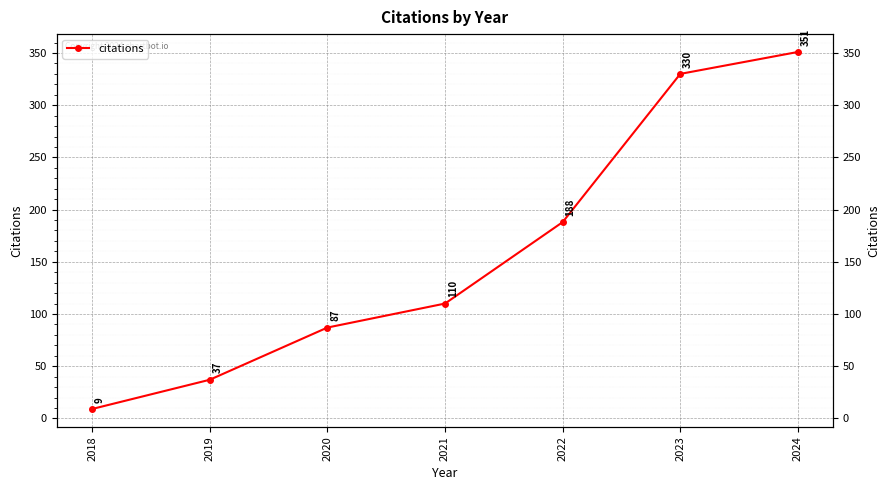

How many lines are shown in the chart?

1